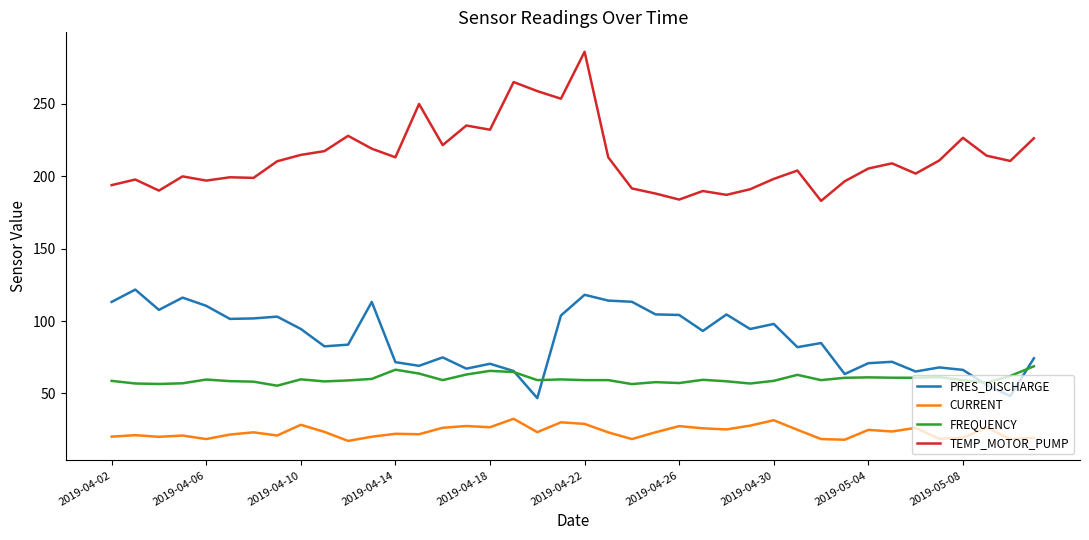

True or false: CURRENT and TEMP_MOTOR_PUMP cross at least once.

False